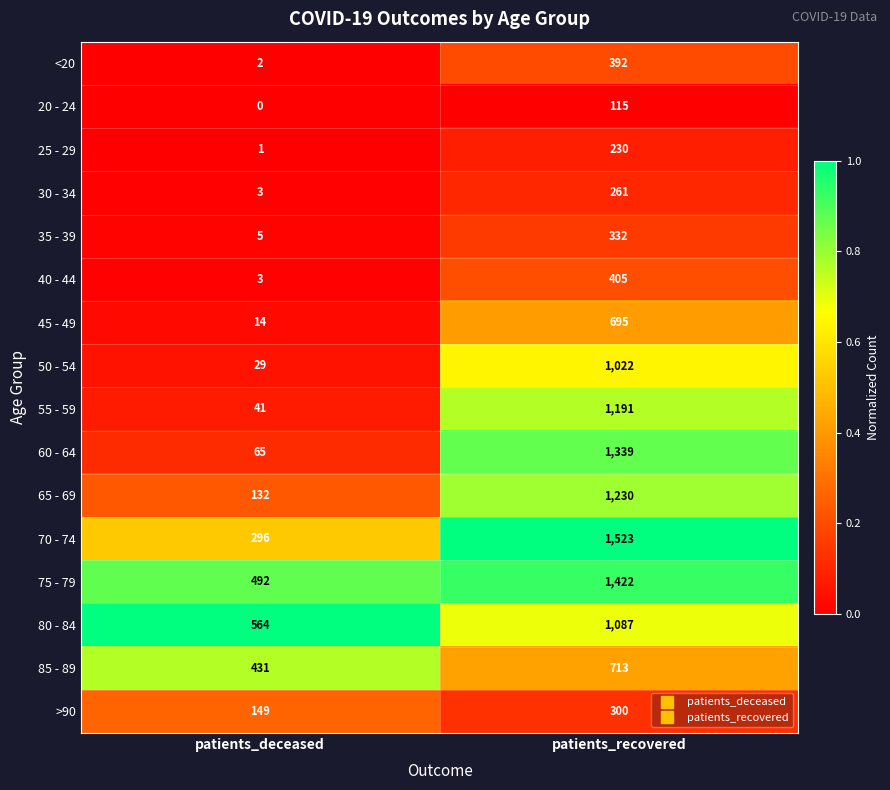

Which series has the largest range (max minus min)?

60 - 64